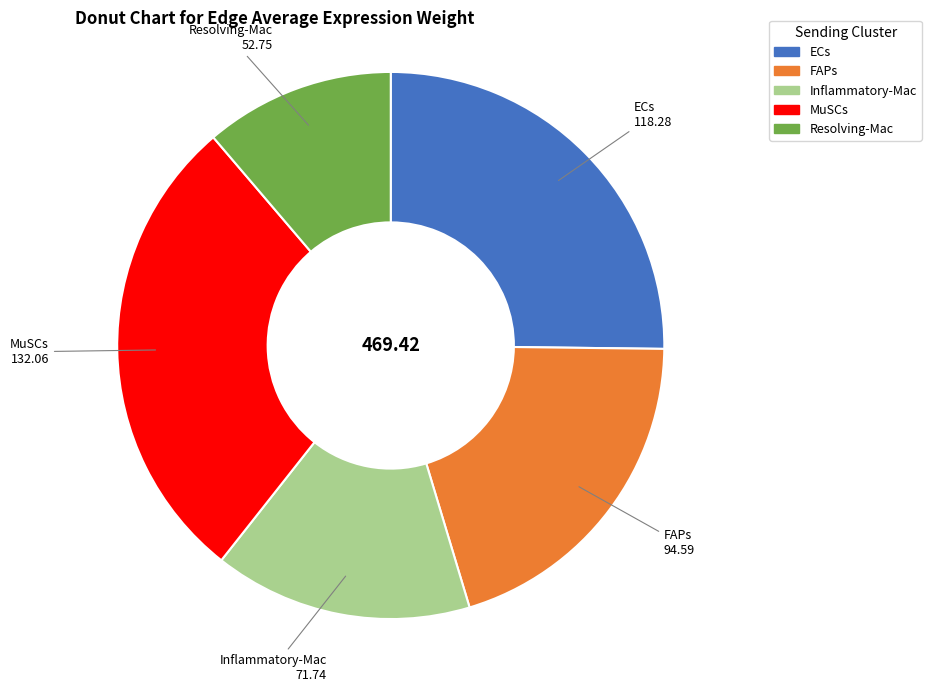

Rank the categories by value from highest to lowest.

MuSCs, ECs, FAPs, Inflammatory-Mac, Resolving-Mac